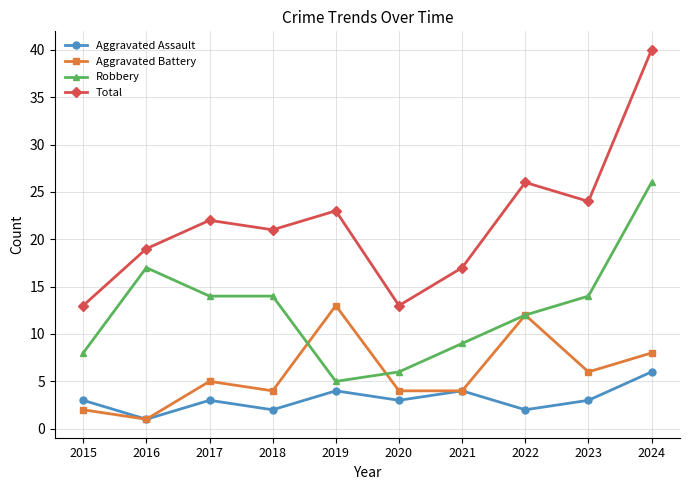

After their last crossing, which series has the higher values: Aggravated Battery or Robbery?

Robbery